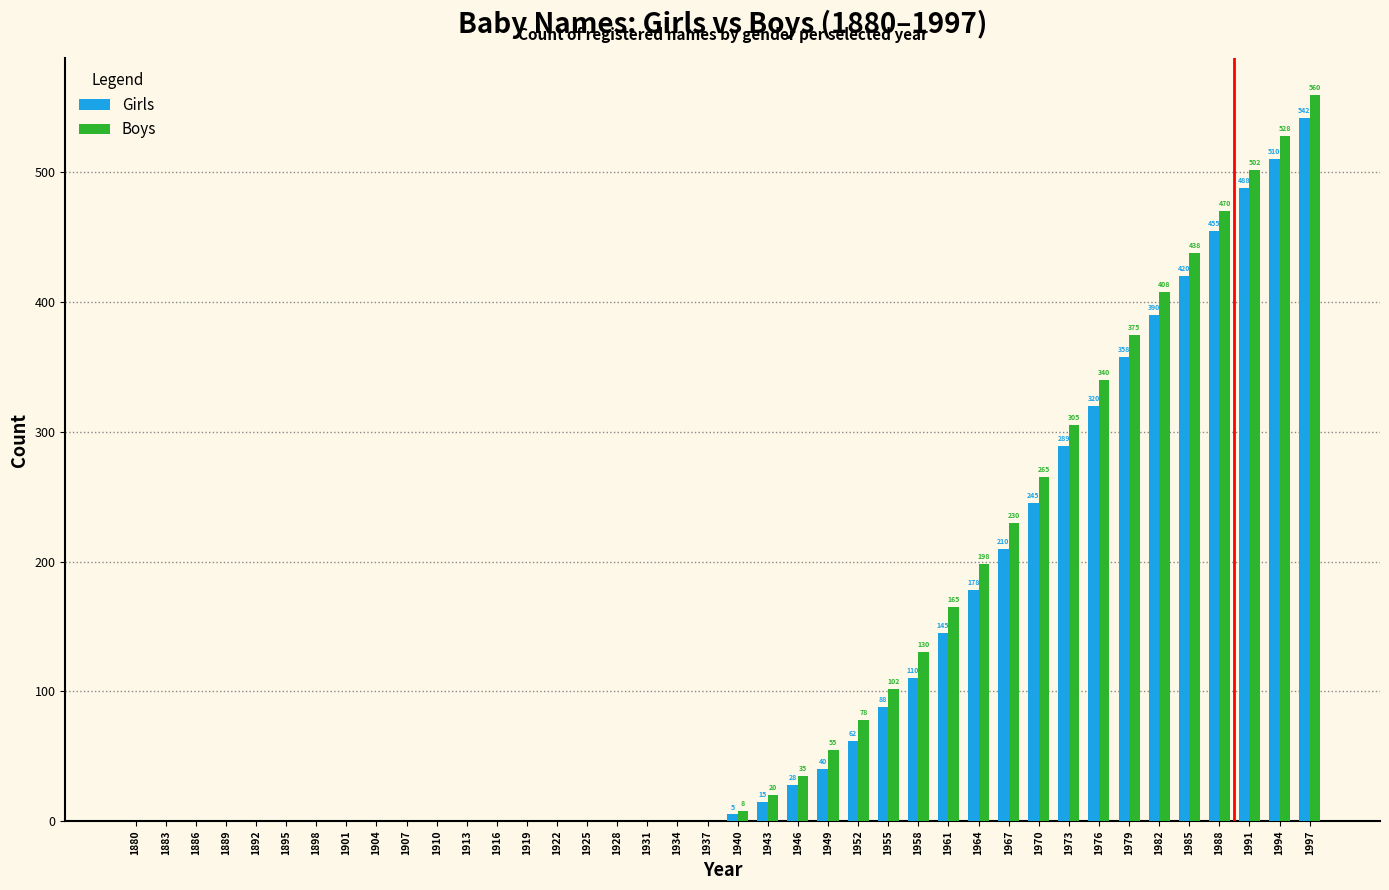

How many positive values does the Boys series have?

20